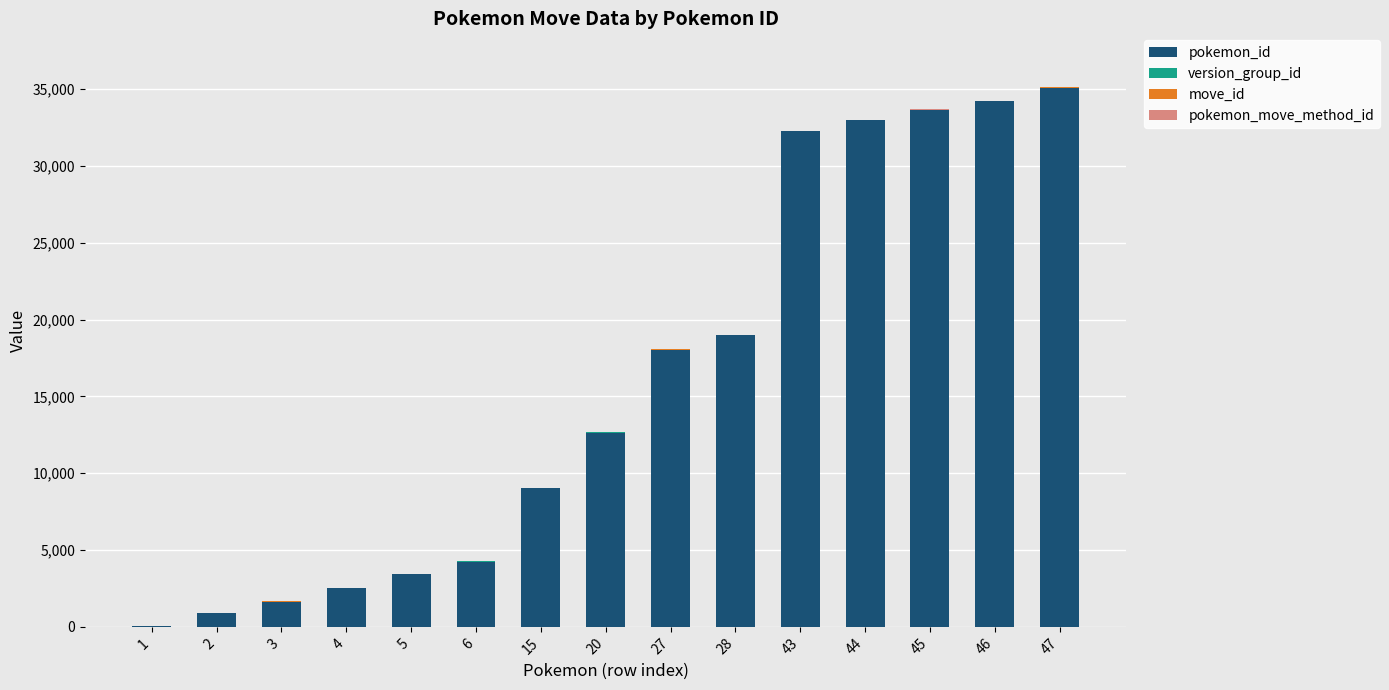

What is the maximum value for pokemon_id?

35095